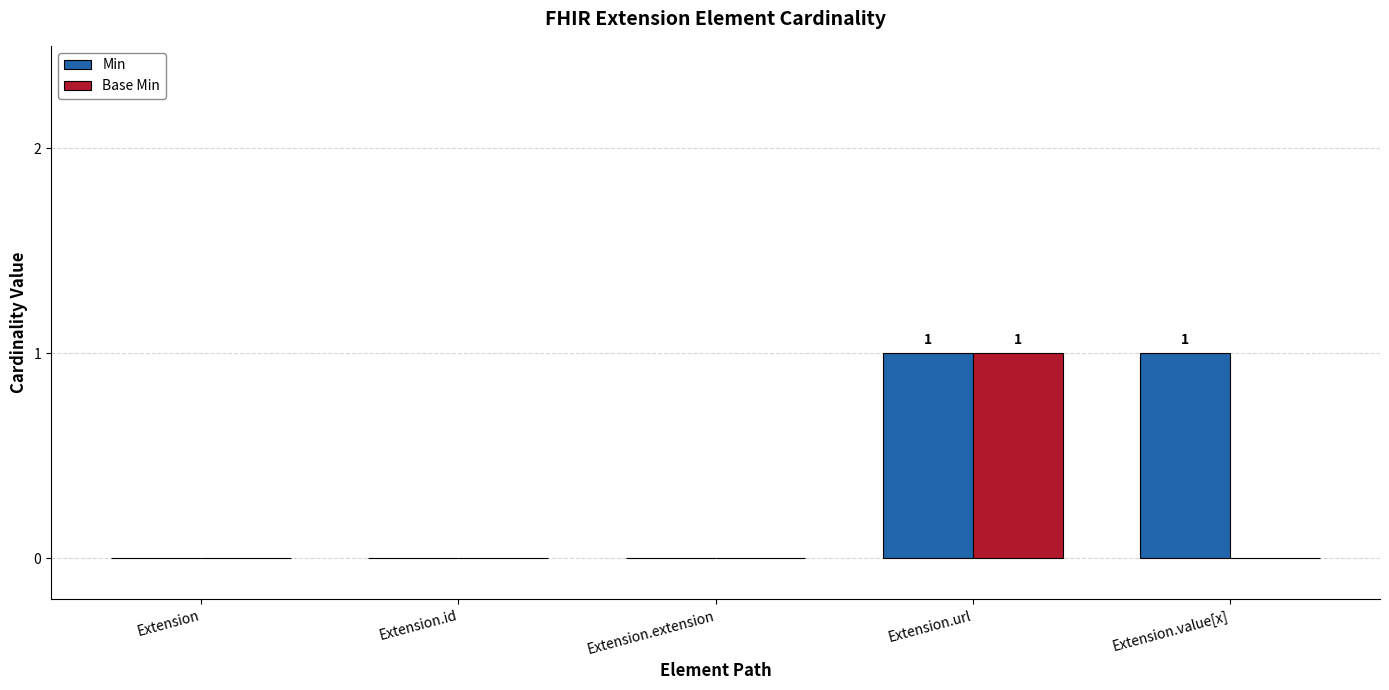

Which series has the largest total across all categories?

Min